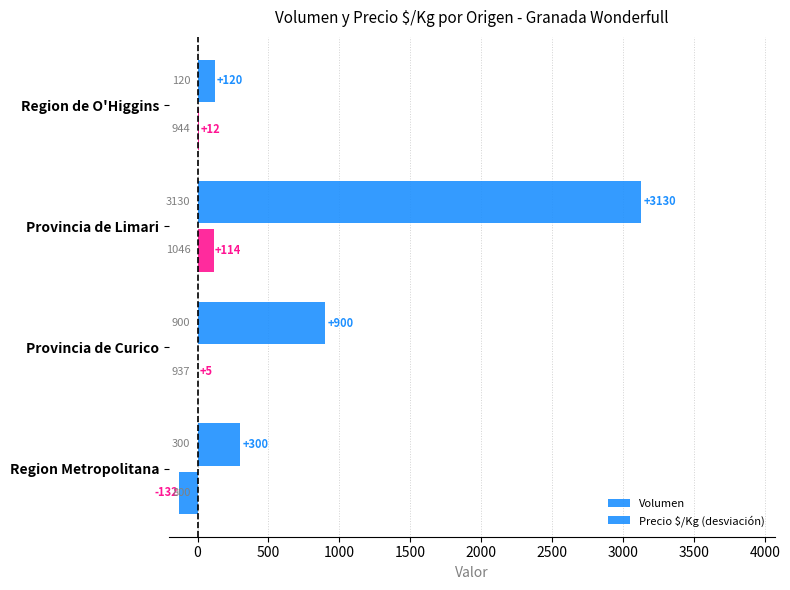

How many categories are shown in the chart?

4